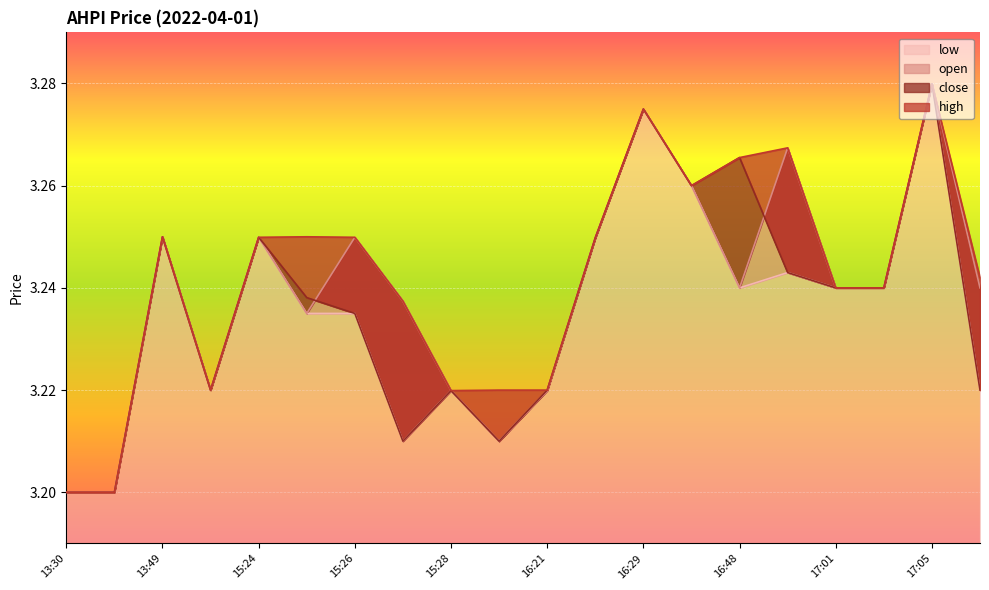

True or false: high and low intersect in this chart.

False